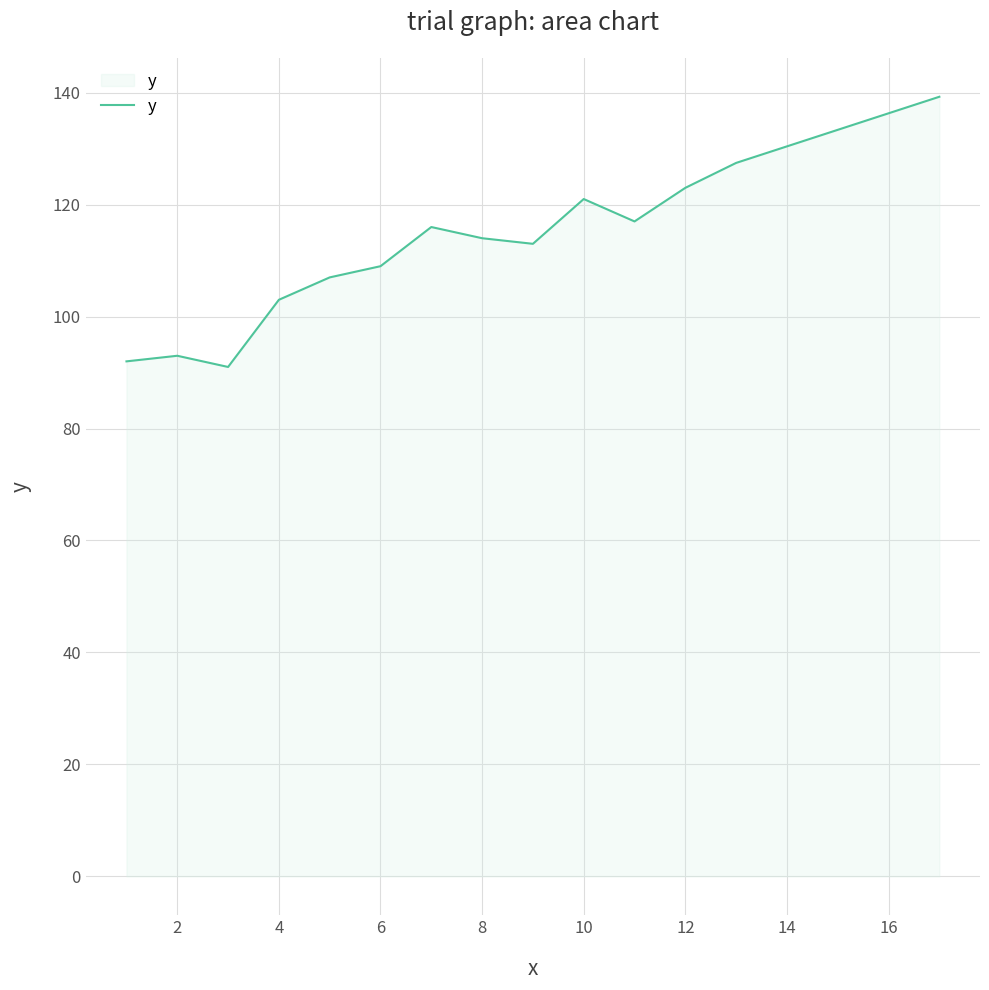

How many interior local valleys (lower than both neighbors) does the data have?

3